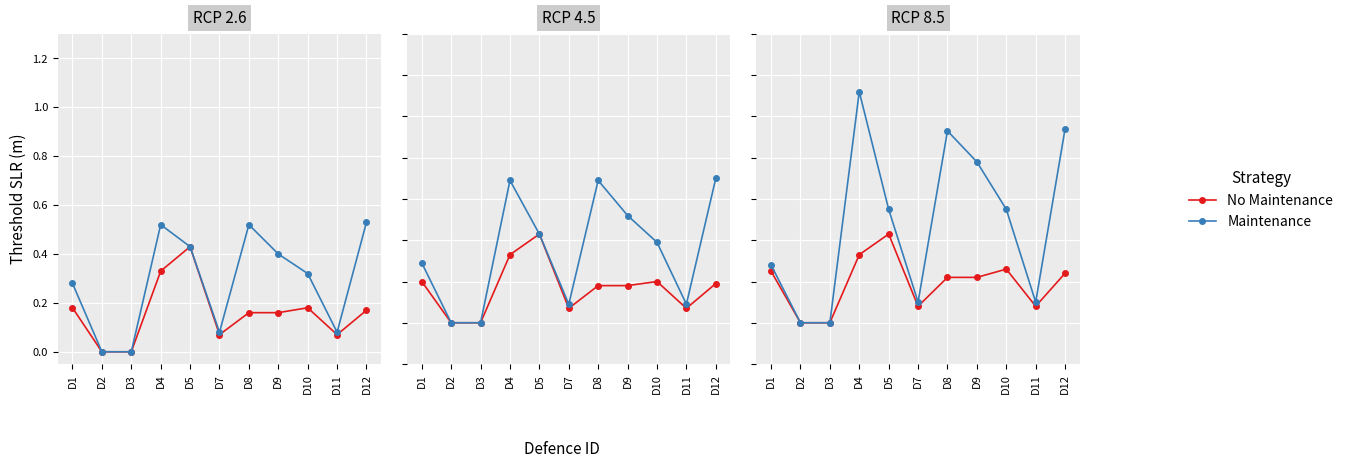

What is the approximate value of Maintenance at D7?

0.1